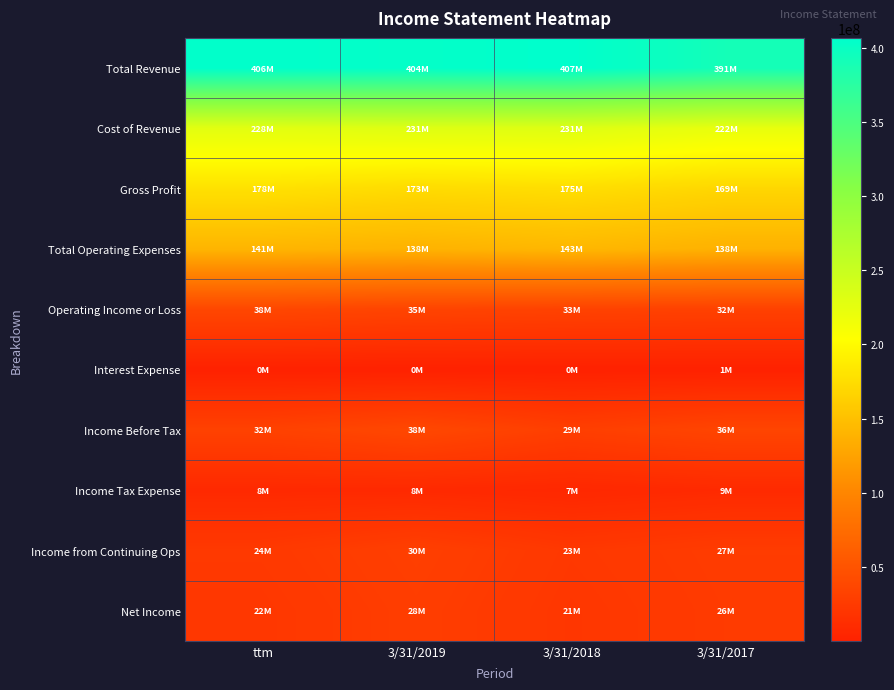

Reading left to right, extract all data points from this chart.

Total Revenue: ttm=405776000	3/31/2019=403711000	3/31/2018=406590000	3/31/2017=391433000
Cost of Revenue: ttm=227613000	3/31/2019=230641000	3/31/2018=231262000	3/31/2017=222322000
Gross Profit: ttm=178164000	3/31/2019=173070000	3/31/2018=175328000	3/31/2017=169111000
Total Operating Expenses: ttm=140537000	3/31/2019=138475000	3/31/2018=142631000	3/31/2017=137502000
Operating Income or Loss: ttm=37627000	3/31/2019=34595000	3/31/2018=32697000	3/31/2017=31609000
Interest Expense: ttm=487000	3/31/2019=330000	3/31/2018=312000	3/31/2017=522000
Income Before Tax: ttm=32014000	3/31/2019=38428000	3/31/2018=29381000	3/31/2017=35523000
Income Tax Expense: ttm=8344000	3/31/2019=8253000	3/31/2018=6633000	3/31/2017=8969000
Income from Continuing Ops: ttm=23670000	3/31/2019=30175000	3/31/2018=22748000	3/31/2017=26554000
Net Income: ttm=21866000	3/31/2019=28446000	3/31/2018=21449000	3/31/2017=25759000